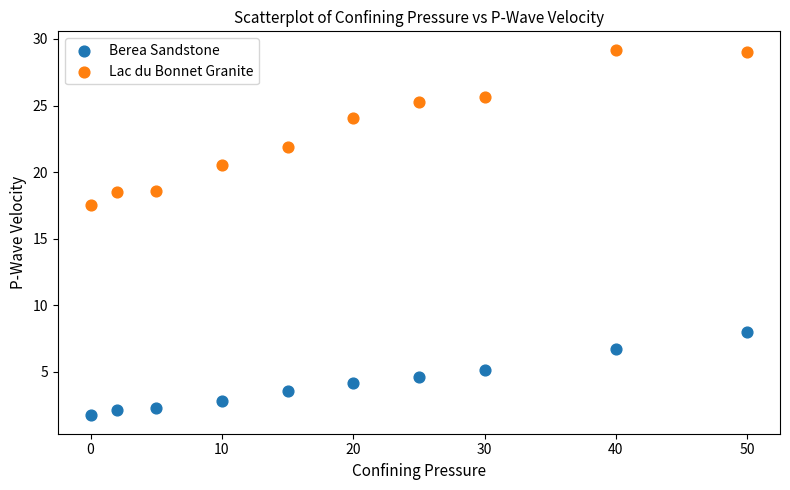

What is the X range (max minus min) for the scatter plot?

50.0